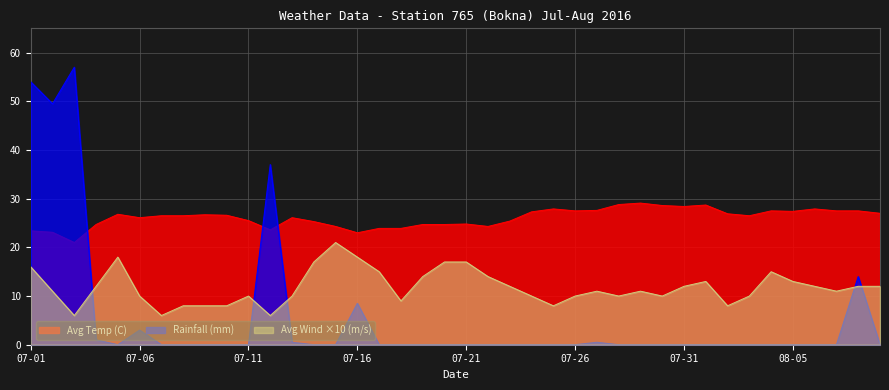

What is the value of the Avg Temp (C) point at the 21st from the left?

24.8